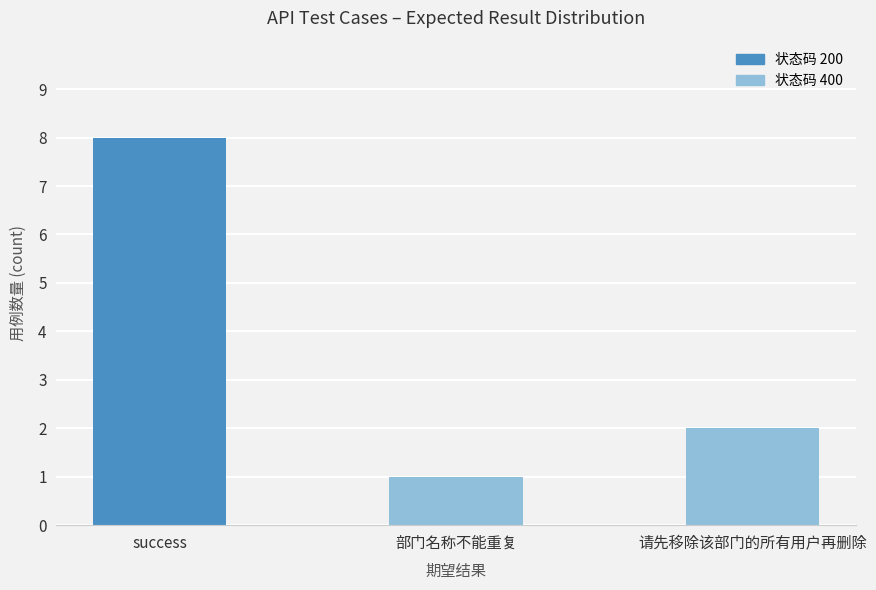

Which category has the lowest value across all series?

部门名称不能重复